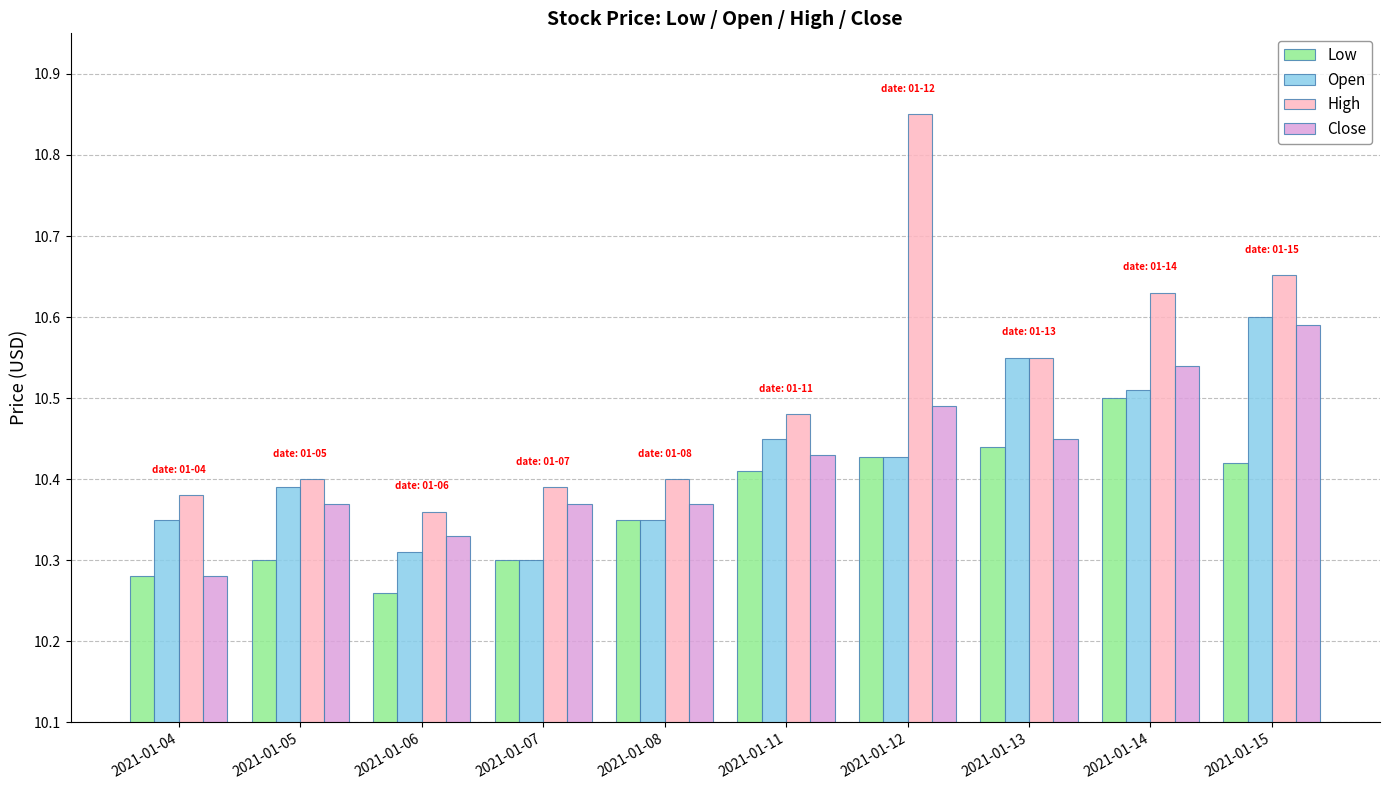

What is the sum of all High values?

105.1